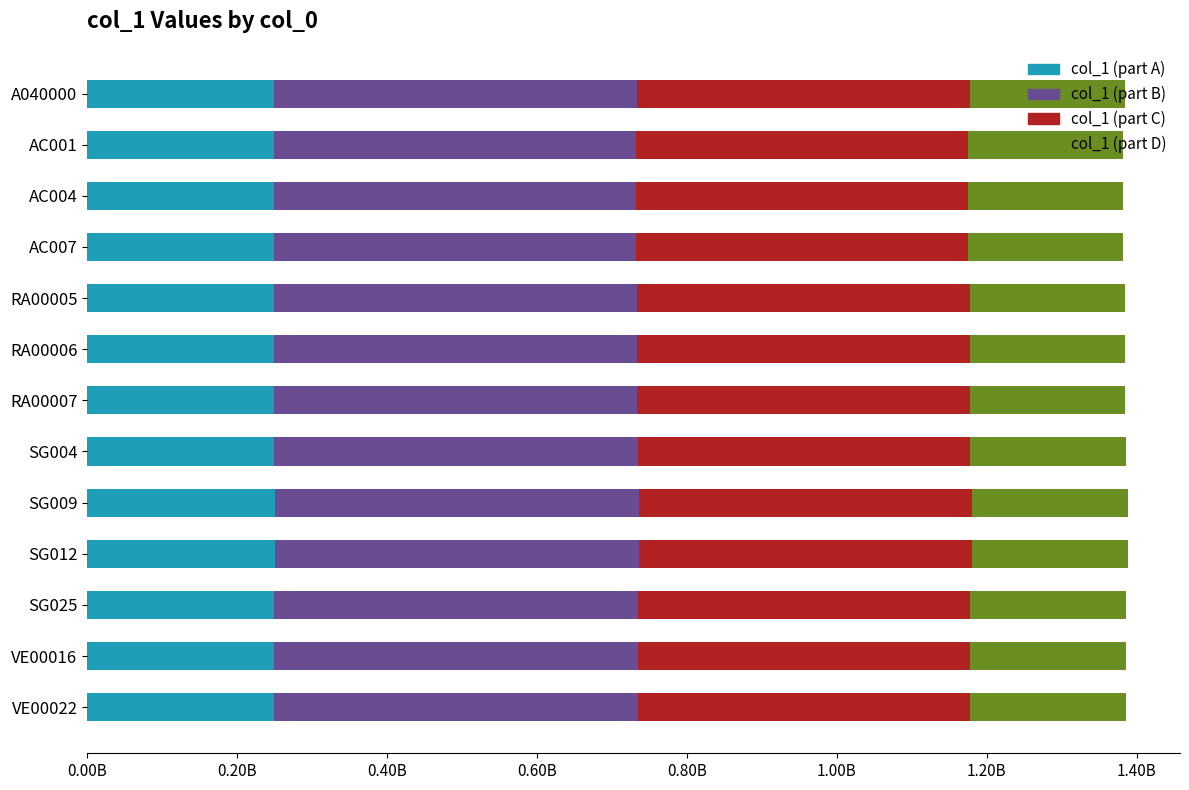

What are all the series names shown in the legend?

col_1 (part A), col_1 (part B), col_1 (part C), col_1 (part D)